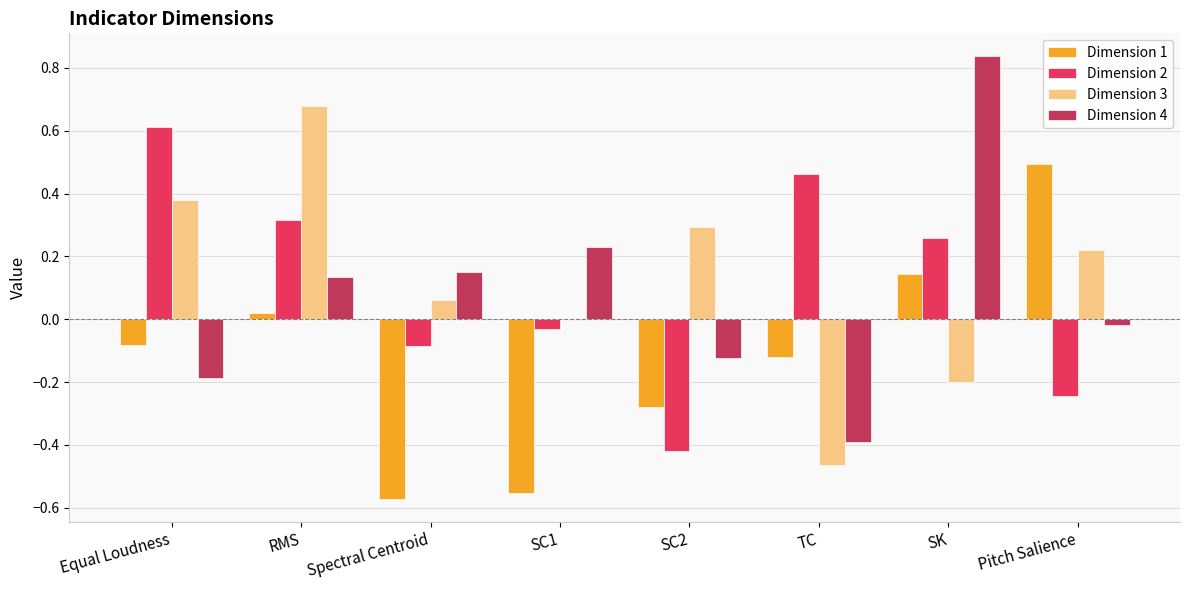

At which label does Dimension 1 first exceed 0?

RMS